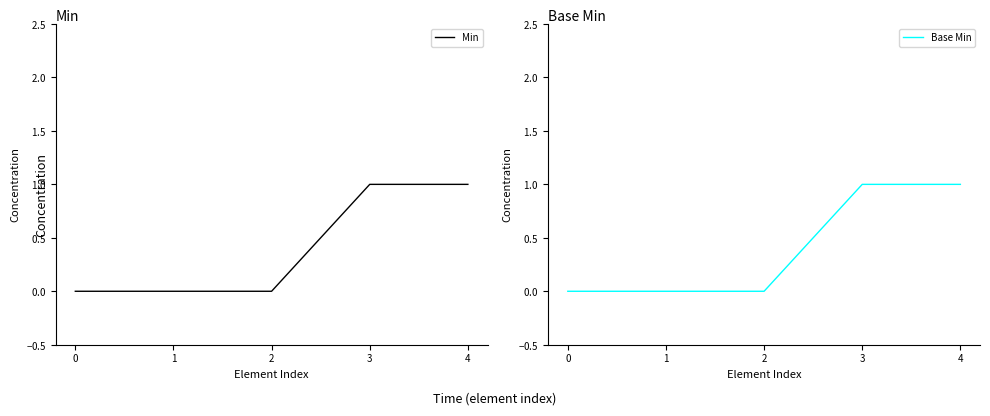

True or false: Min and Base Min intersect in this chart.

False